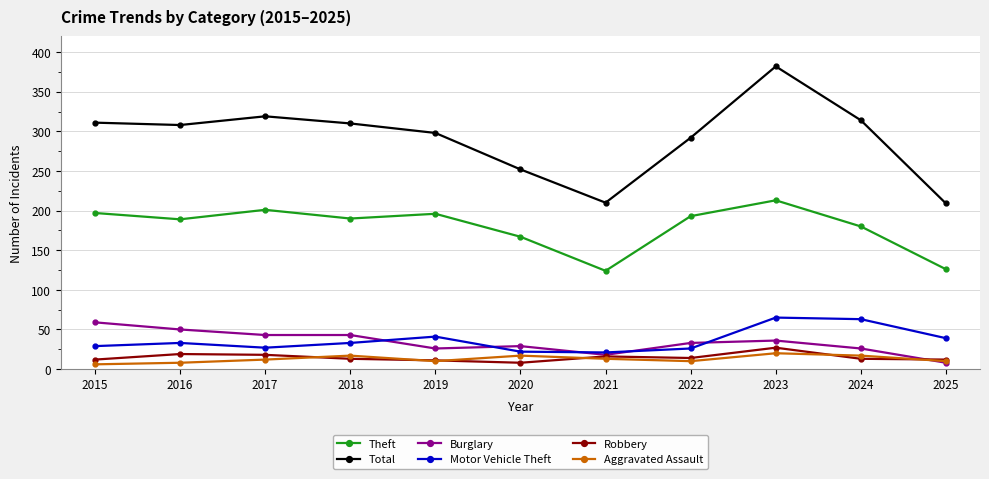

True or false: Total and Robbery intersect in this chart.

False